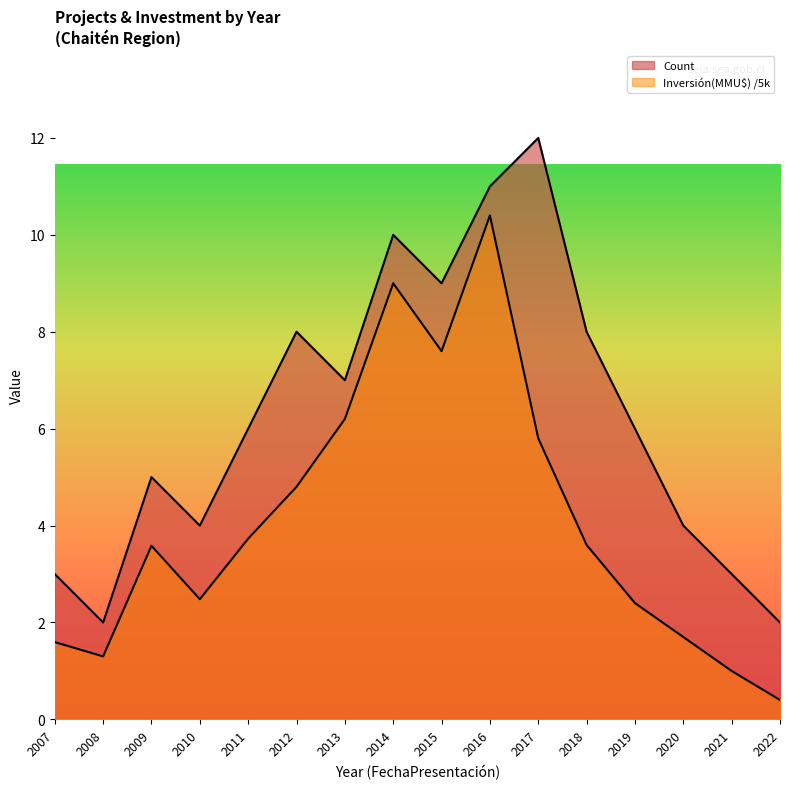

Reading right to left, transcribe all the data shown in this chart.

Count: 2.0	3.0	4.0	6.0	8.0	12.0	11.0	9.0	10.0	7.0	8.0	6.0	4.0	5.0	2.0	3.0
Inversión(MMU$): 0.4	1.0	1.7	2.4	3.6	5.8	10.4	7.6	9.0	6.2	4.8	3.7	2.5	3.6	1.3	1.6